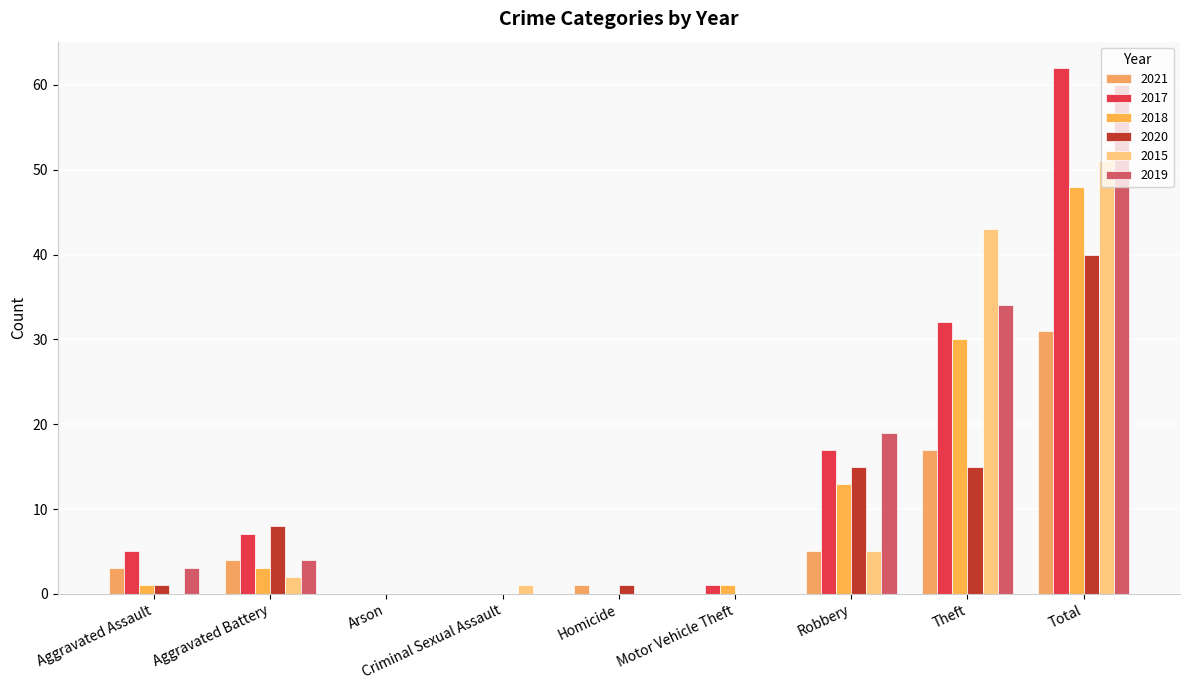

Where is 2020 nearest to the value 20?

Robbery